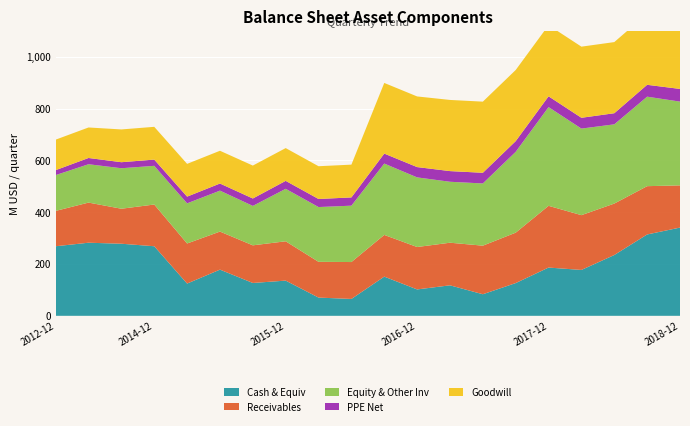

Reading left to right, transcribe all the data shown in this chart.

Cash & Equiv: 2012-12=268600000	2013-12=282200000	2014-09=278300000	2014-12=268600000	2015-03=124500000	2015-06=178300000	2015-09=126800000	2015-12=135900000	2016-03=70400000	2016-06=65100000	2016-09=151300000	2016-12=101900000	2017-03=117700000	2017-06=83300000	2017-09=126400000	2017-12=186300000	2018-03=177100000	2018-06=234700000	2018-09=314100000	2018-12=340600000
Receivables: 2012-12=136400000	2013-12=154900000	2014-09=135100000	2014-12=161100000	2015-03=154700000	2015-06=146900000	2015-09=145300000	2015-12=151800000	2016-03=138000000	2016-06=142500000	2016-09=161000000	2016-12=163700000	2017-03=164500000	2017-06=187500000	2017-09=194600000	2017-12=238300000	2018-03=211500000	2018-06=198600000	2018-09=186400000	2018-12=163000000
Equity & Other Inv: 2012-12=138200000	2013-12=148100000	2014-09=156300000	2014-12=149300000	2015-03=155000000	2015-06=158100000	2015-09=152200000	2015-12=202600000	2016-03=211500000	2016-06=217600000	2016-09=275500000	2016-12=268800000	2017-03=235300000	2017-06=240200000	2017-09=312100000	2017-12=381100000	2018-03=334200000	2018-06=305900000	2018-09=345500000	2018-12=323300000
PPE Net: 2012-12=19100000	2013-12=24100000	2014-09=23300000	2014-12=24100000	2015-03=25900000	2015-06=27400000	2015-09=28600000	2015-12=30700000	2016-03=31100000	2016-06=31900000	2016-09=38500000	2016-12=39800000	2017-03=41200000	2017-06=41200000	2017-09=41300000	2017-12=41700000	2018-03=41700000	2018-06=42900000	2018-09=45800000	2018-12=49000000
Goodwill: 2012-12=117800000	2013-12=117800000	2014-09=126500000	2014-12=126500000	2015-03=126500000	2015-06=126500000	2015-09=127100000	2015-12=126500000	2016-03=126500000	2016-06=126500000	2016-09=272700000	2016-12=272700000	2017-03=274700000	2017-06=274600000	2017-09=274600000	2017-12=274600000	2018-03=274600000	2018-06=274600000	2018-09=274600000	2018-12=274600000